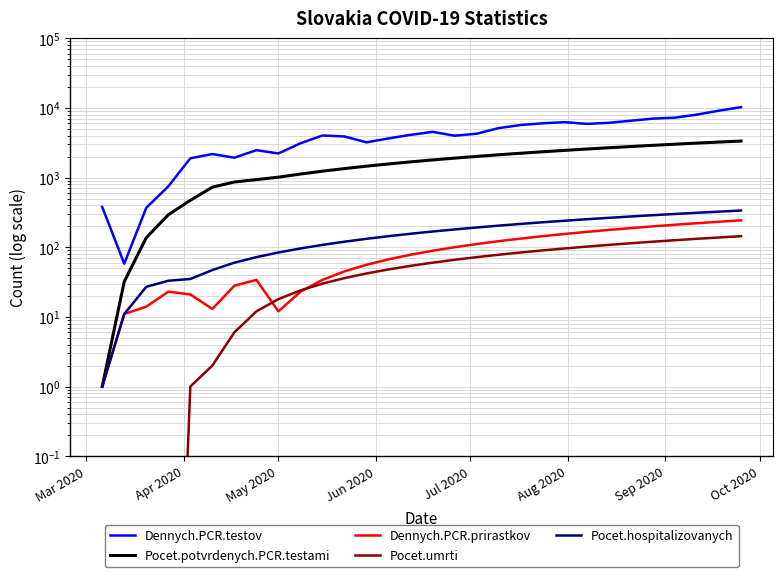

What is the sum of all Dennych.PCR.prirastkov values?

2950.0